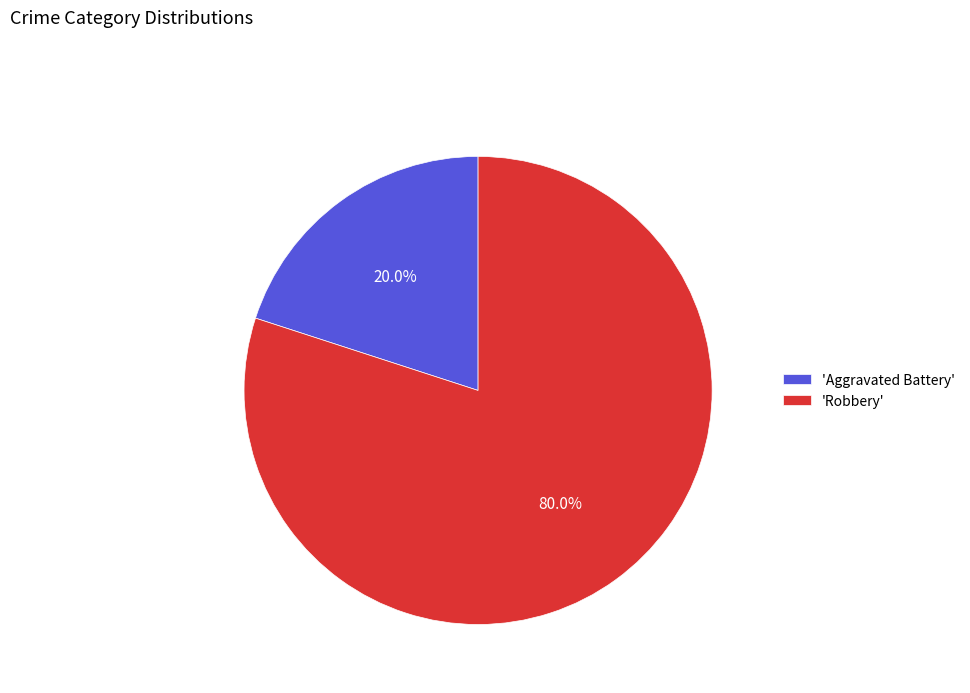

Which has a higher value, 'Robbery' or 'Aggravated Battery'?

'Robbery'